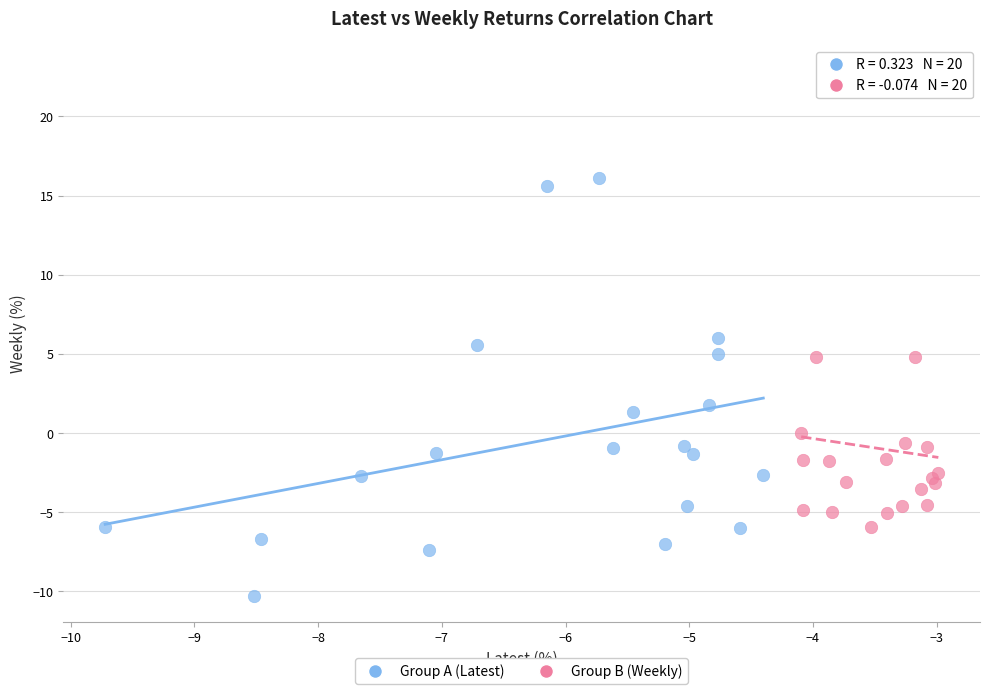

Which series contains the highest Y value?

Group B (Weekly)